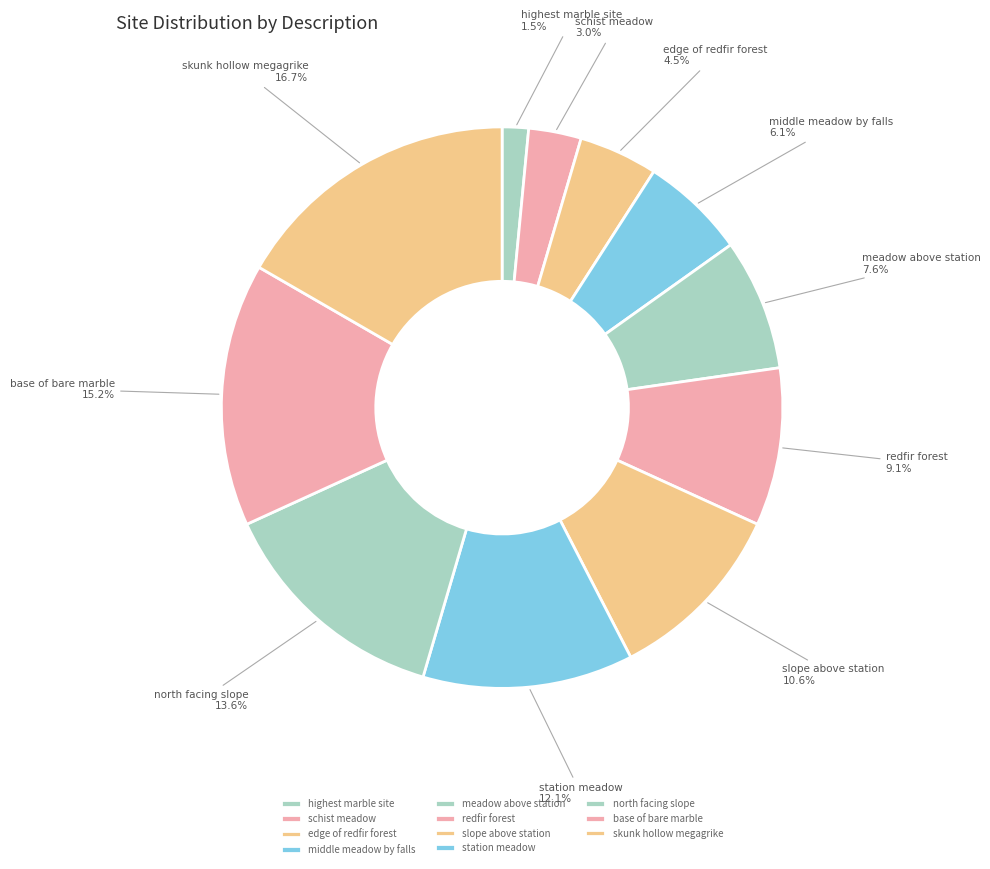

To the nearest percent, what is the combined percentage of middle meadow by falls and base of bare marble?

21%